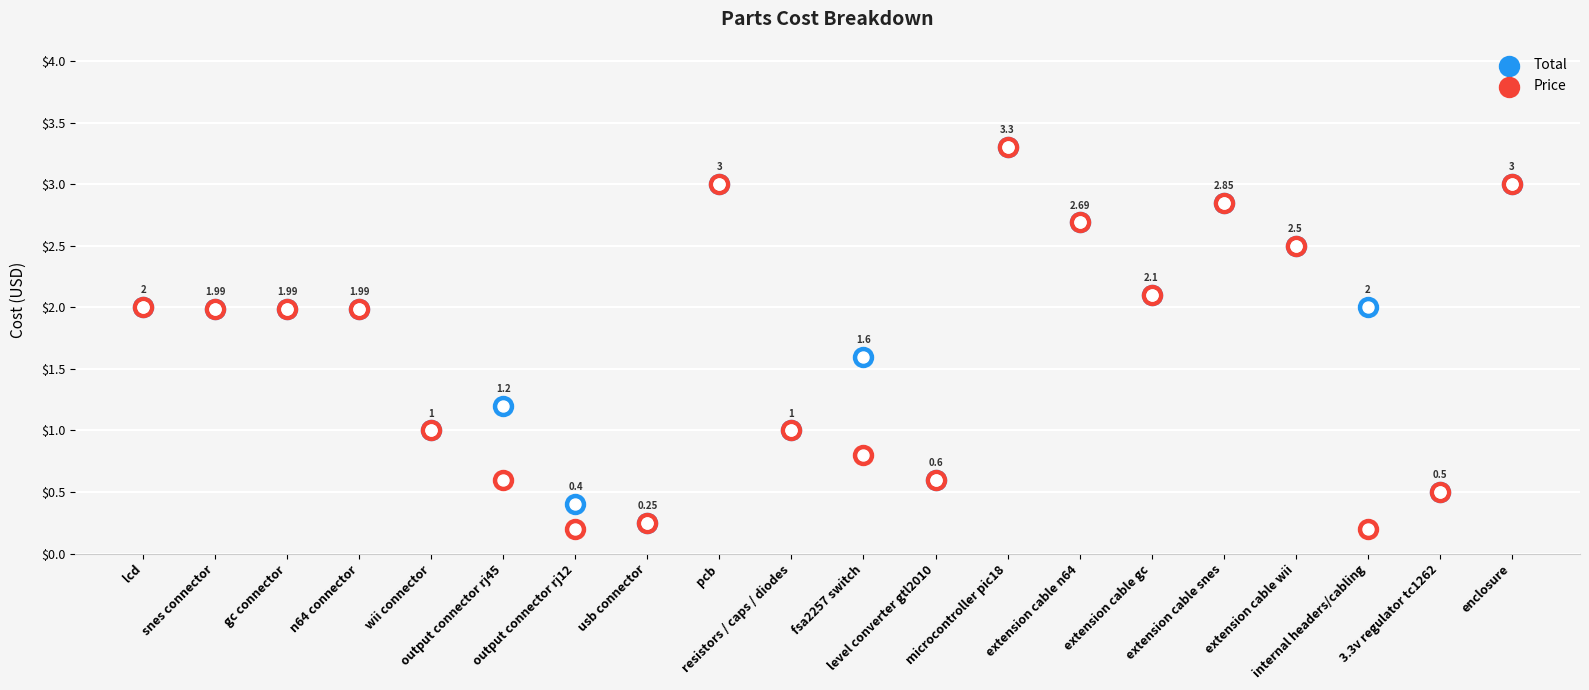

Which series reaches the minimum Y coordinate?

Price